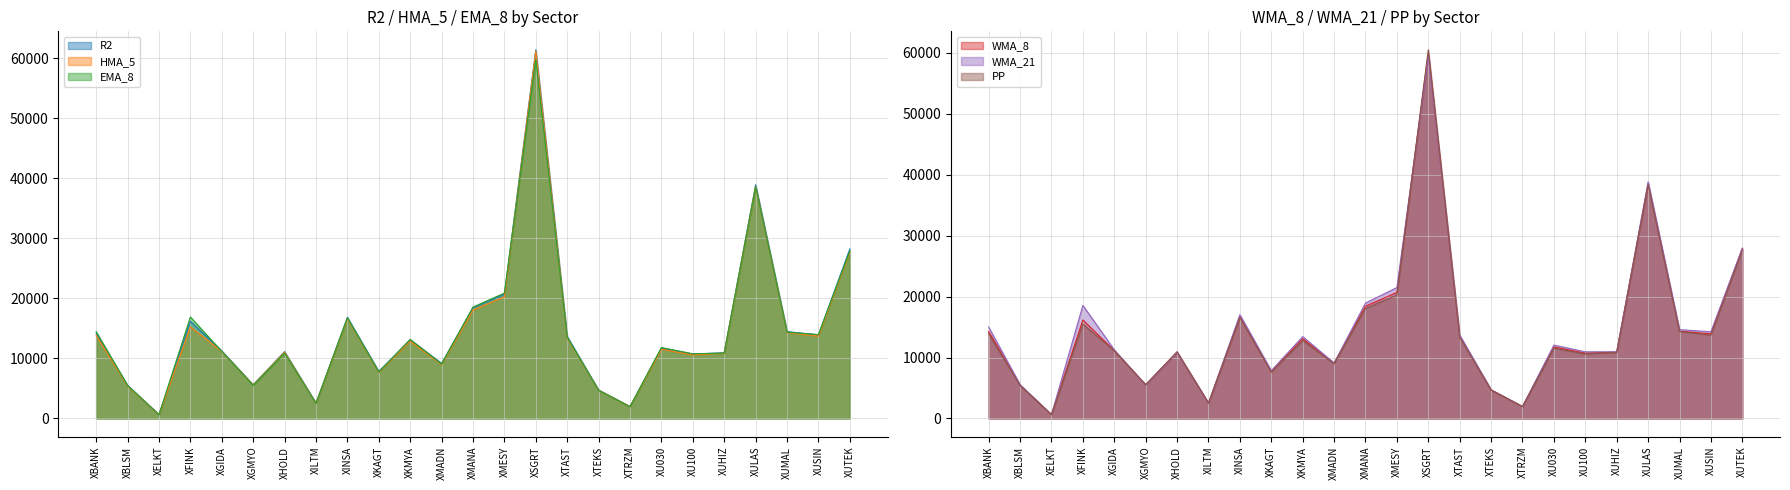

Reading right to left, transcribe all the data shown in this chart.

R2: 28248.7	13934.7	14472.5	38939.4	10950.4	10735.6	11739.6	1995.3	4748.0	13662.7	61445.7	20698.9	18466.5	9177.9	13114.9	7854.4	16847.1	2558.9	11143.0	5618.0	11261.9	16194.5	636.8	5516.3	14210.2
HMA_5: 27717.1	13717.1	14338.5	38633.3	10867.5	10596.7	11537.7	1976.4	4707.4	13429.5	61228.6	20270.5	18079.4	8974.7	12882.9	7694.8	16662.0	2522.0	11040.2	5582.9	11174.2	15256.1	631.1	5434.0	13876.5
EMA_8: 27903.4	13974.1	14402.1	38612.7	10903.9	10776.8	11819.1	1960.3	4678.3	13532.0	59855.5	20901.2	18558.0	9069.1	13172.8	7735.9	16764.5	2525.4	10877.4	5517.5	11169.6	16916.8	633.0	5499.2	14468.2
WMA_8: 27900.1	13888.0	14323.4	38510.5	10894.0	10719.3	11742.8	1956.3	4656.3	13480.1	59908.5	20699.5	18436.4	9074.8	13089.2	7683.2	16666.7	2529.7	10876.0	5523.3	11127.8	16171.2	631.8	5486.7	14264.9
WMA_21: 27964.8	14233.8	14574.8	38845.6	10946.4	10940.2	12041.6	1965.0	4727.1	13701.0	59482.6	21488.2	18943.6	9094.3	13439.6	7848.2	17035.1	2522.0	10860.2	5485.4	11266.9	18554.9	637.4	5553.4	15003.2
PP: 27669.2	13666.4	14274.9	38408.1	10830.9	10580.9	11536.2	1956.9	4679.0	13348.6	60518.3	20243.8	18065.8	8991.9	12798.3	7618.1	16591.9	2505.5	10959.5	5545.1	11123.5	15468.8	626.9	5421.1	13904.8